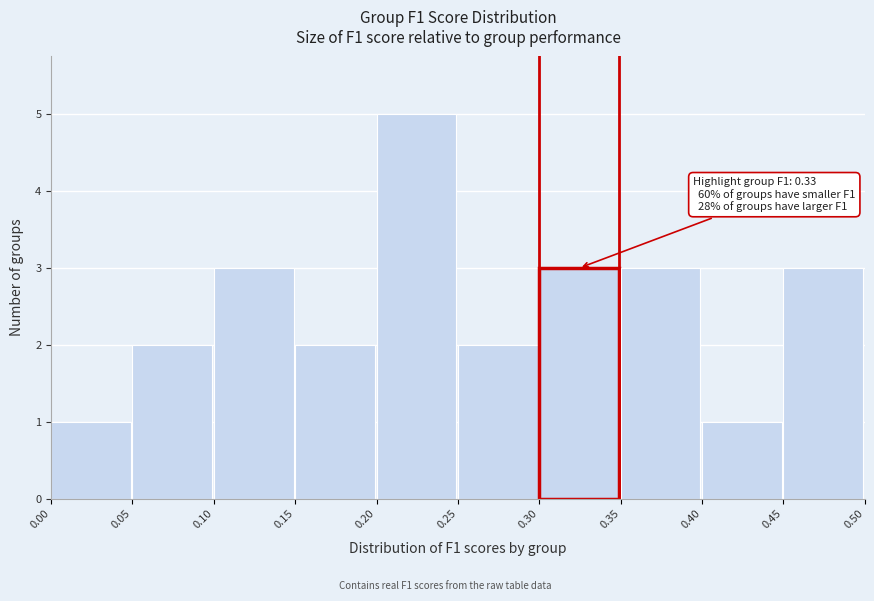

Over which range of the x-axis is the bar tallest?

0.20 to 0.25